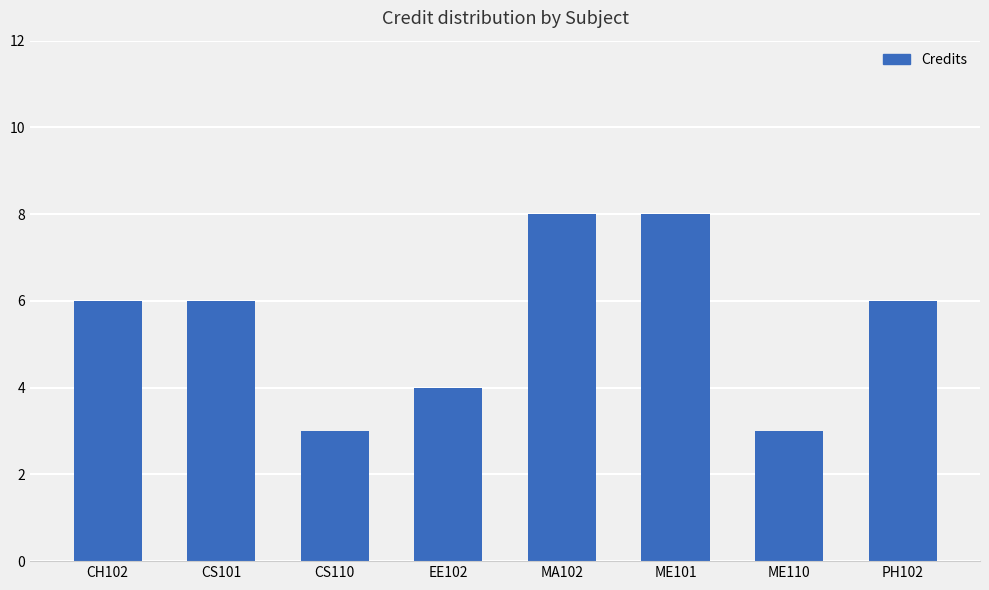

Reading left to right, what are all the values shown in this chart?

6	6	3	4	8	8	3	6